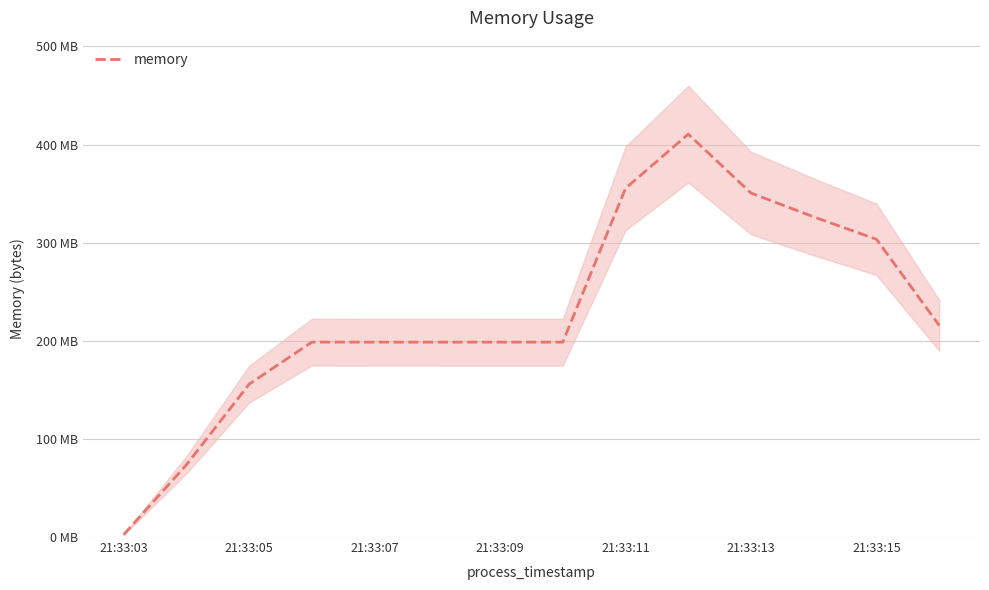

The value at 21:33:13 is 100805112. True or false?

False